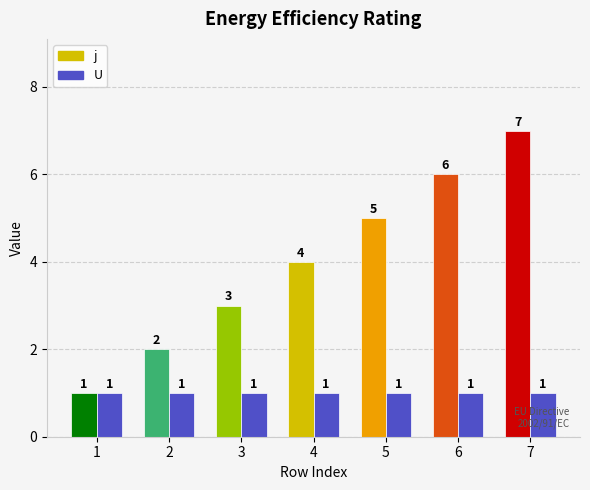

Which category has the highest value in the j series?

7